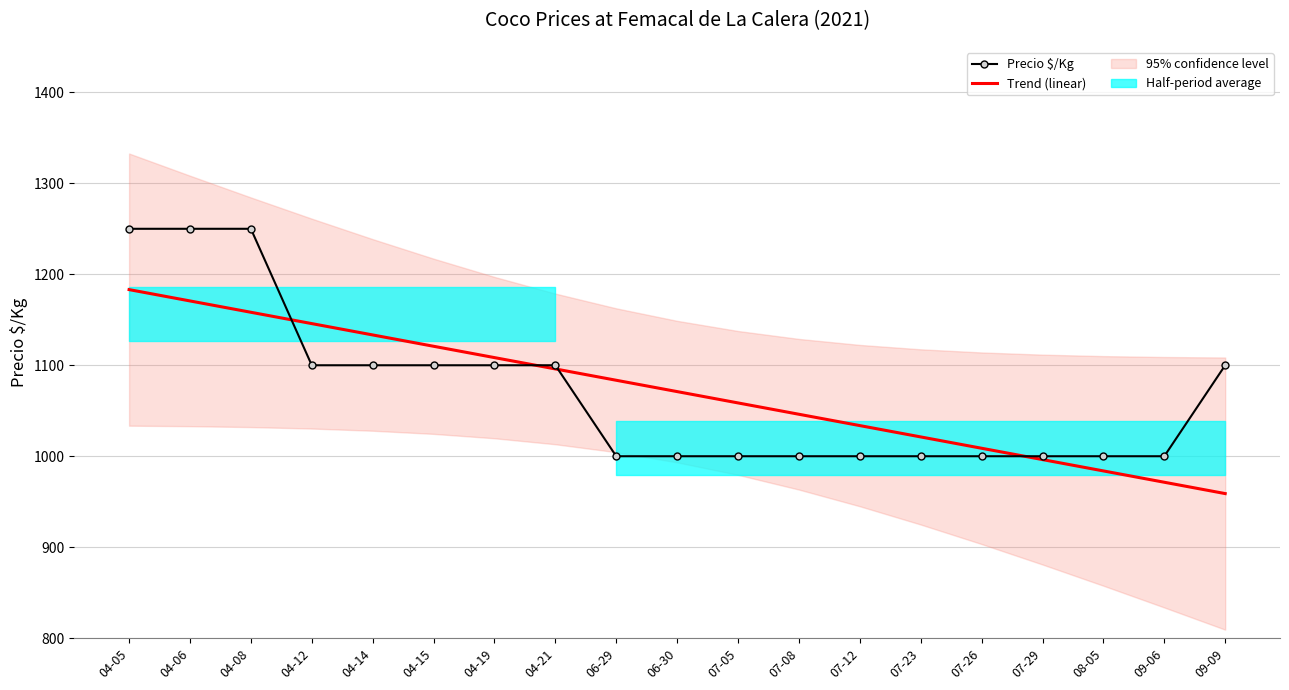

Reading left to right, list all the values displayed in this chart.

Precio $/Kg: 1250.0	1250.0	1250.0	1100.0	1100.0	1100.0	1100.0	1100.0	1000.0	1000.0	1000.0	1000.0	1000.0	1000.0	1000.0	1000.0	1000.0	1000.0	1100.0
Trend (linear): 1183.2	1170.7	1158.2	1145.8	1133.3	1120.9	1108.4	1096.0	1083.5	1071.1	1058.6	1046.1	1033.7	1021.2	1008.8	996.3	983.9	971.4	958.9